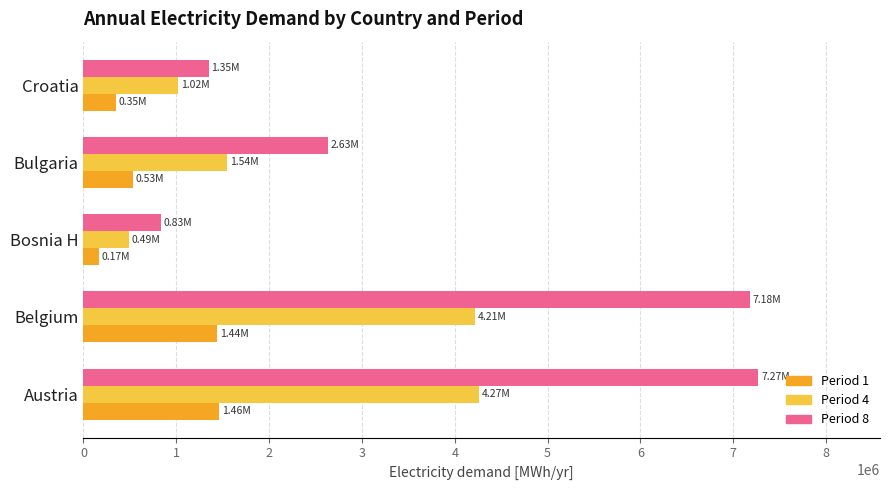

What are all the series names shown in the legend?

Period 1, Period 4, Period 8